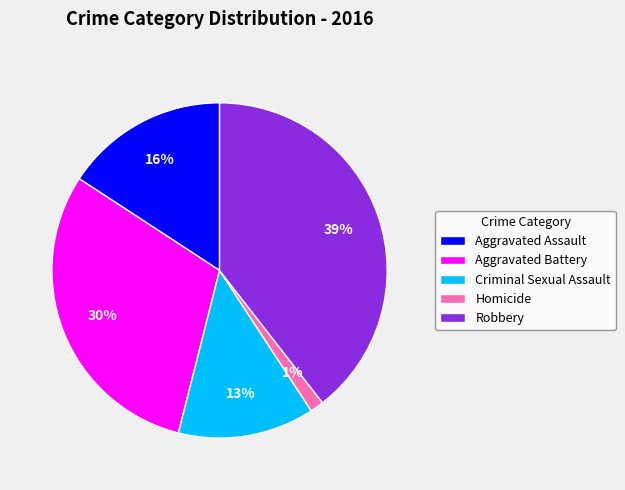

Does Criminal Sexual Assault account for over 50% of the chart?

No